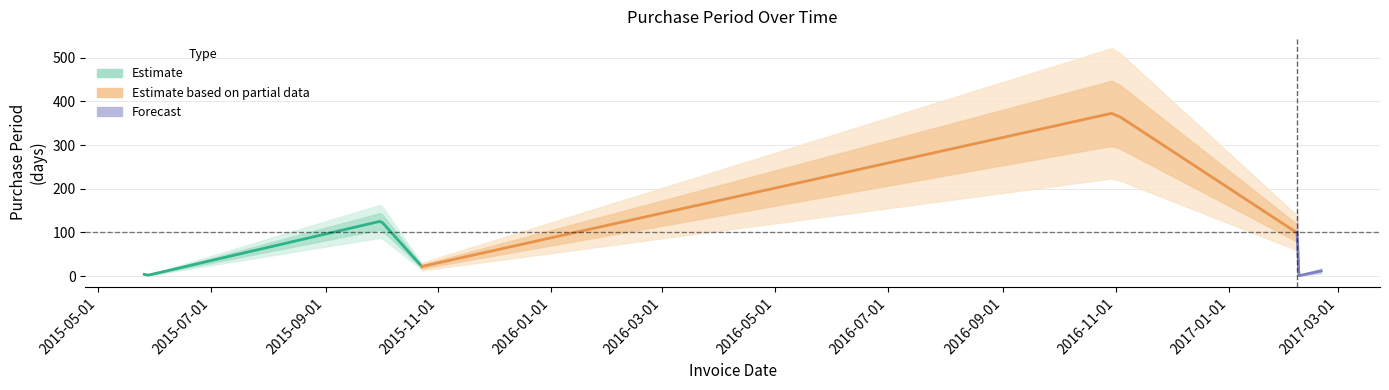

What is the smallest value displayed?

1